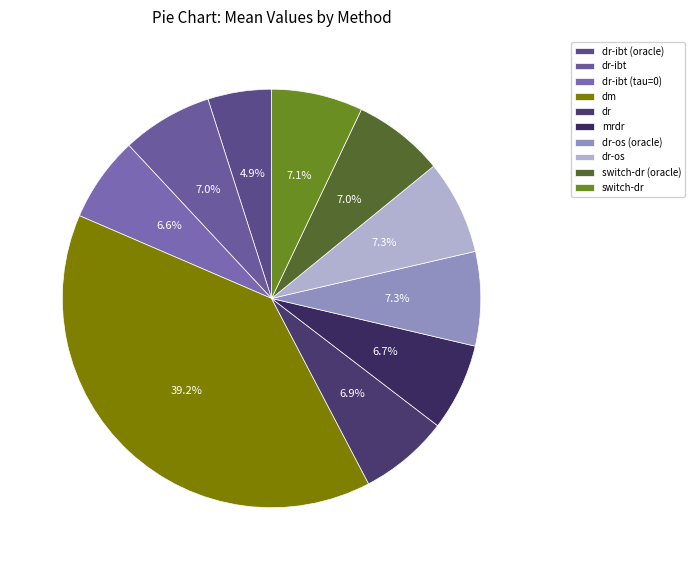

True or false: switch-dr (oracle) accounts for 7% of the total.

True